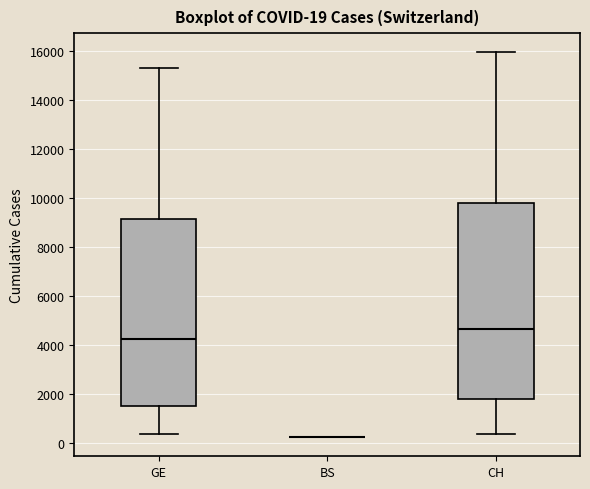

Which box is the tallest, from its lower edge to its upper edge?

CH